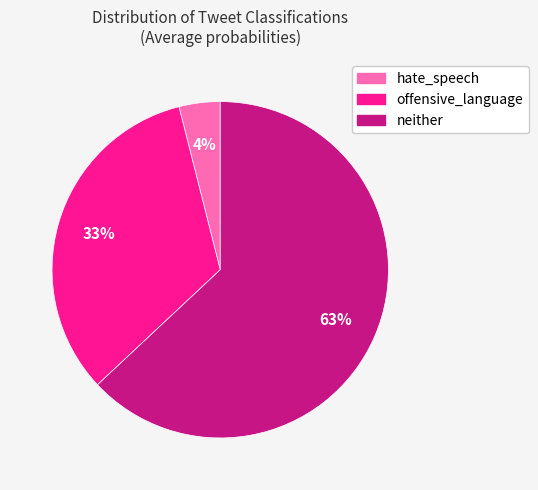

True or false: neither accounts for 51% of the total.

False